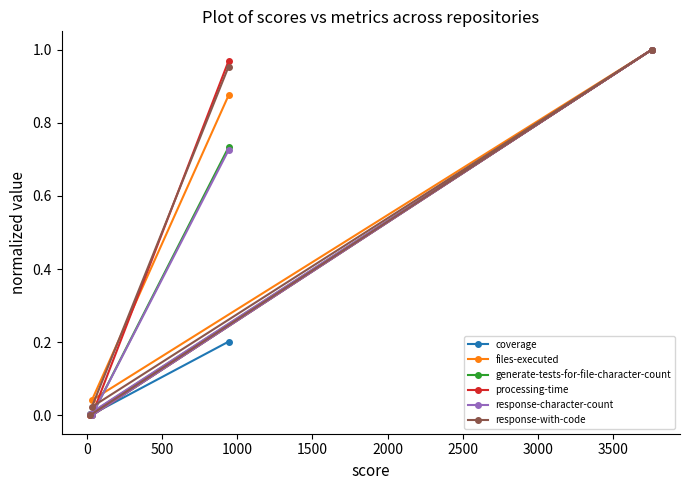

What is the maximum value shown in the chart?

1.0